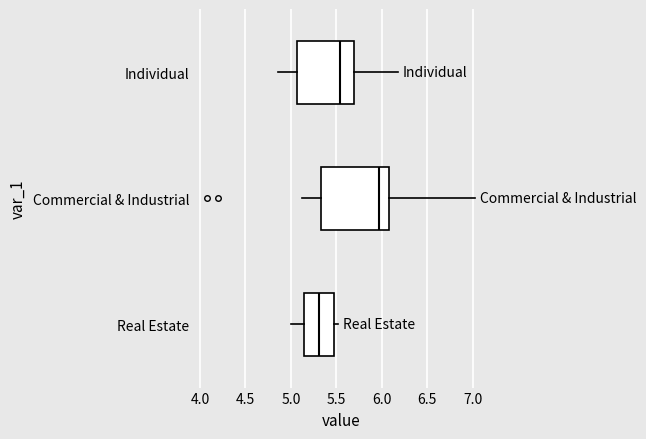

Where does the left whisker of the box for Individual end on the x-axis? The values are not printed on the chart, so give them approximately, as read against the axis.

4.85